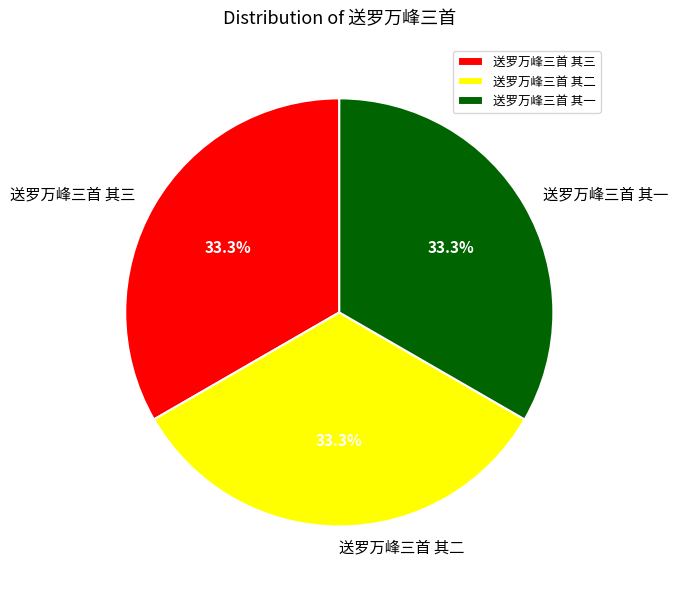

Does 送罗万峰三首 其三 represent more than half of the total?

No